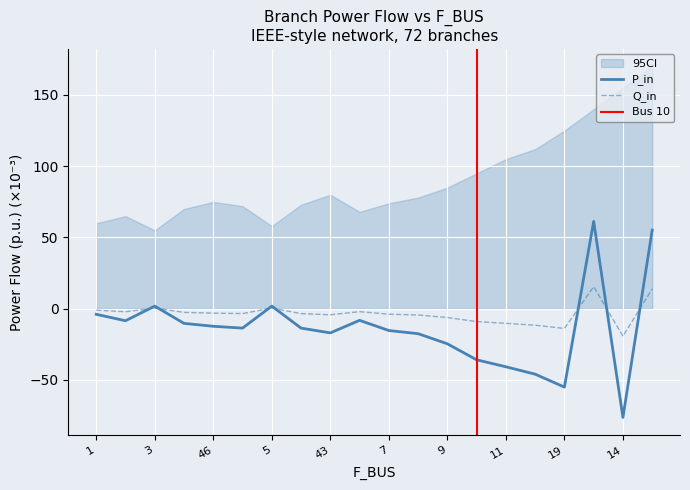

How many values in Q_in are below zero?

16